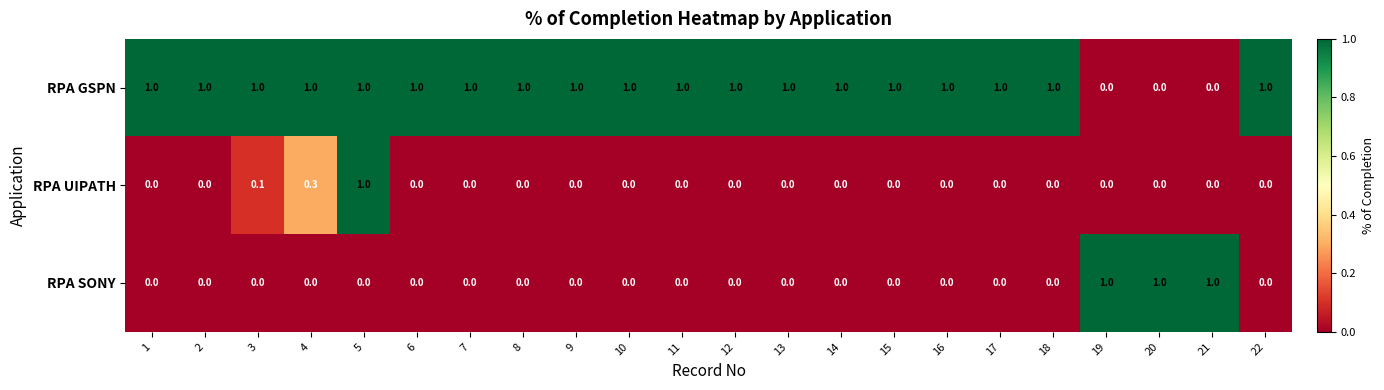

At which label does RPA UIPATH reach its peak?

5